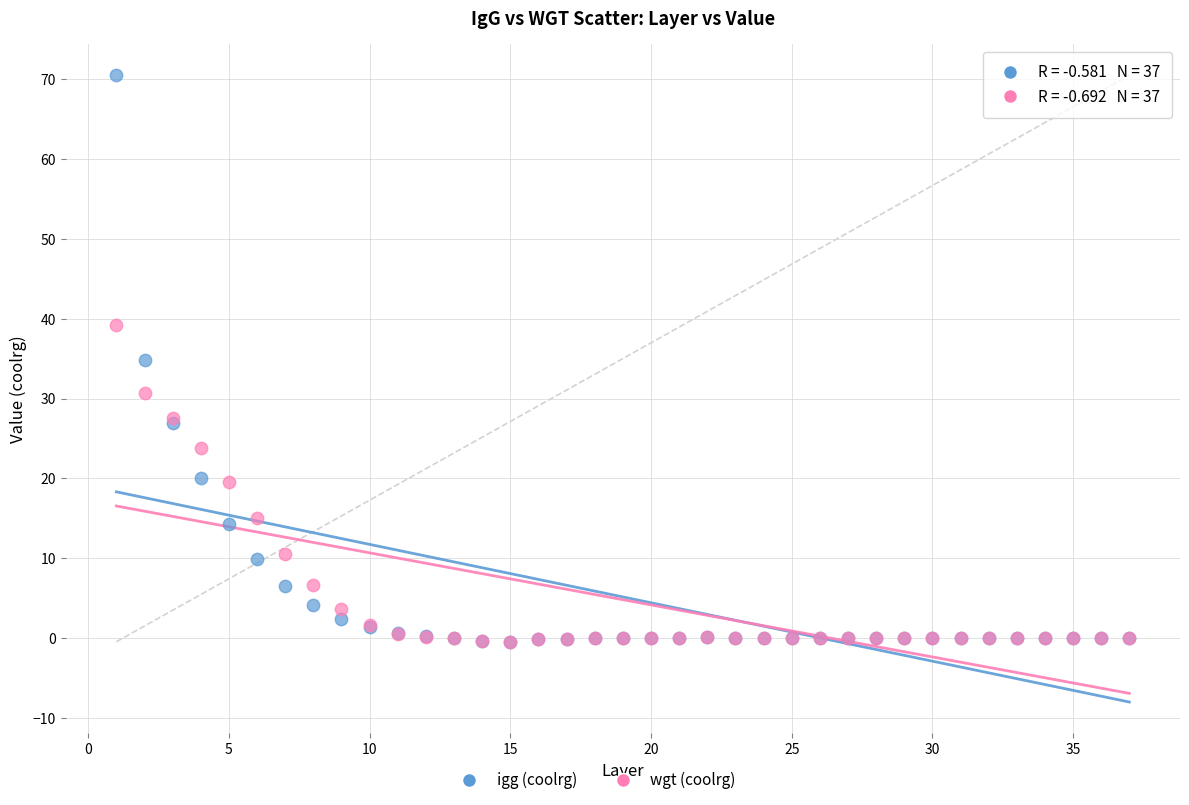

Which series has the widest spread of Y values?

igg (coolrg)